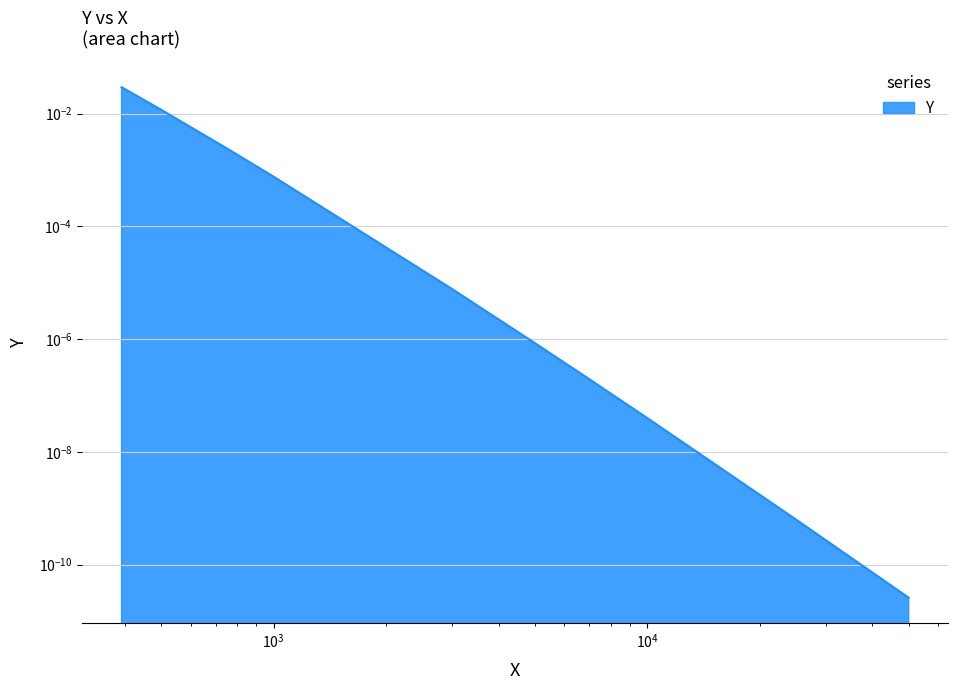

Does the chart have visible grid lines?

Yes